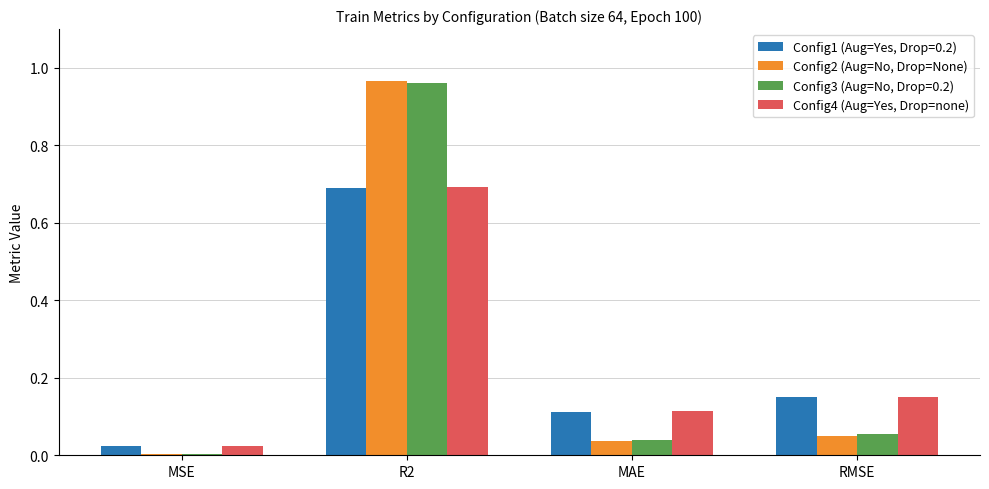

Which series has the largest range (max minus min)?

Config2 (Aug=No, Drop=None)